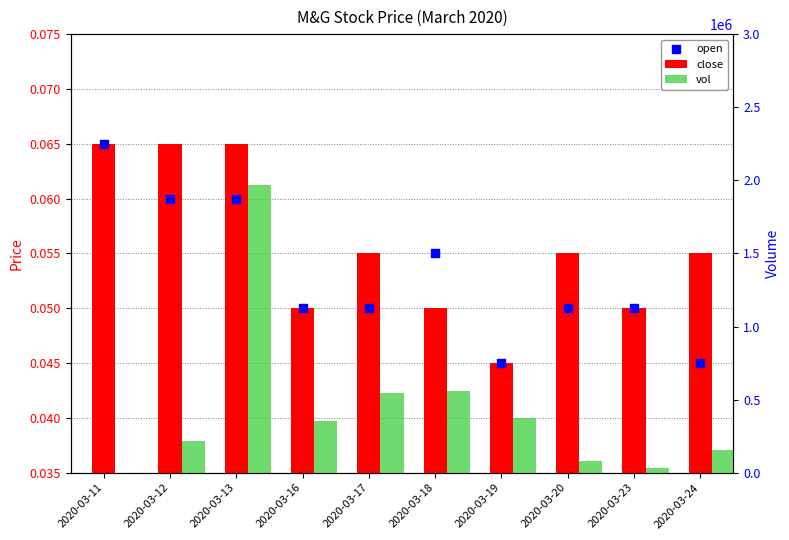

Is the value of open at 2020-03-24 greater than the value of vol at 2020-03-13?

No